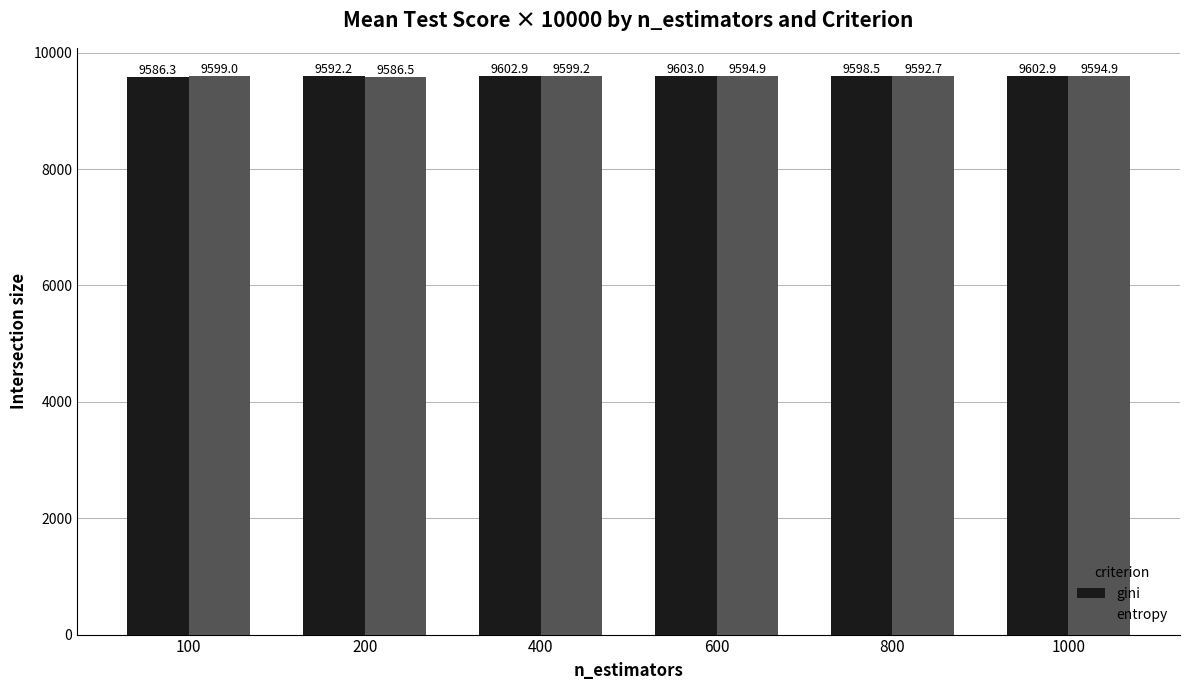

The value of entropy at 200 is 9586.5. True or false?

True